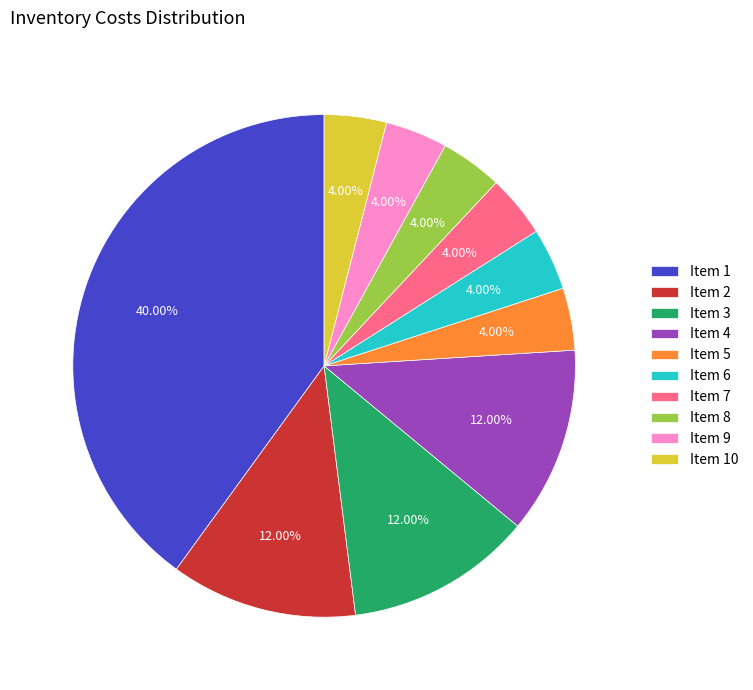

Does Item 1 represent more than half of the total?

No